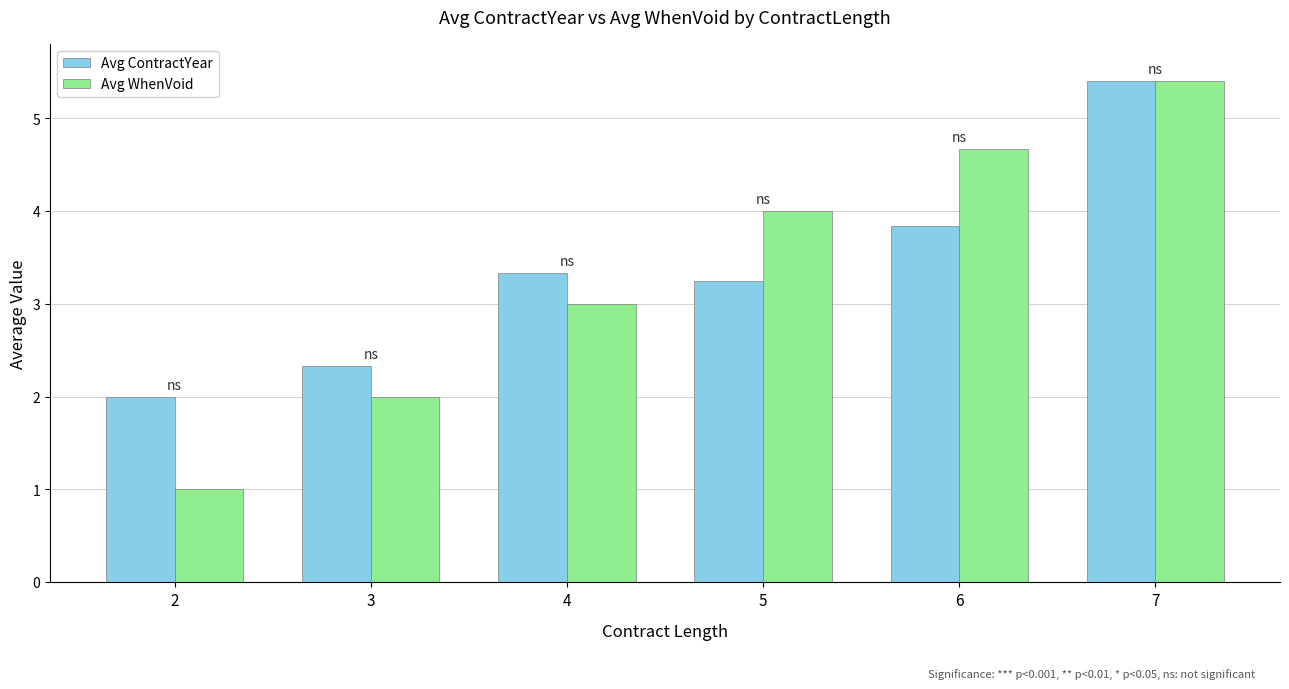

What is the total value across all series at 3?

4.3